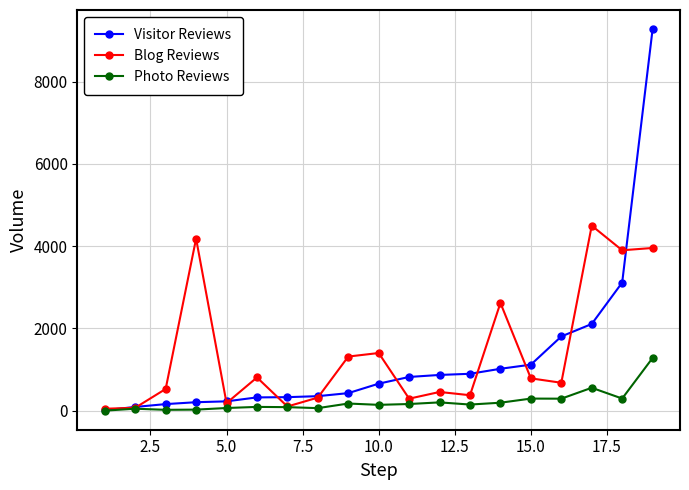

Which series has the widest spread of values?

Visitor Reviews